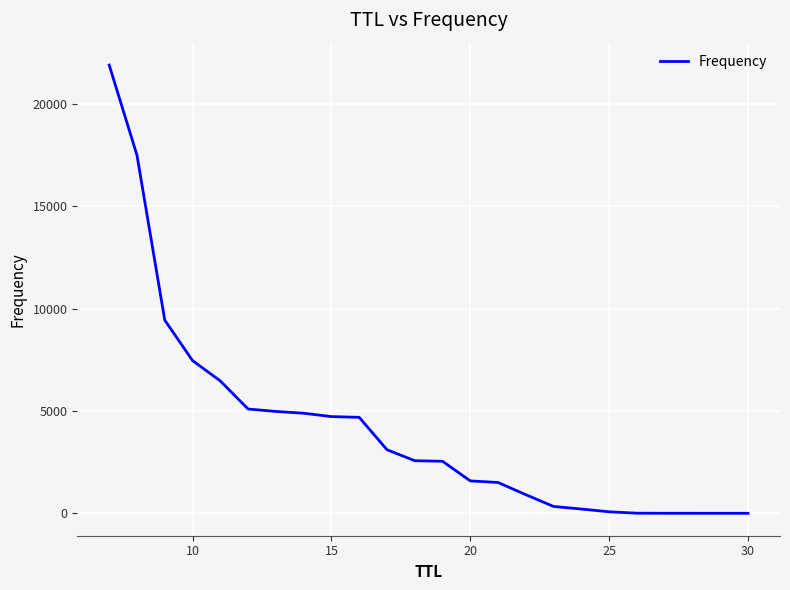

What is the difference between the maximum and minimum values?

21884